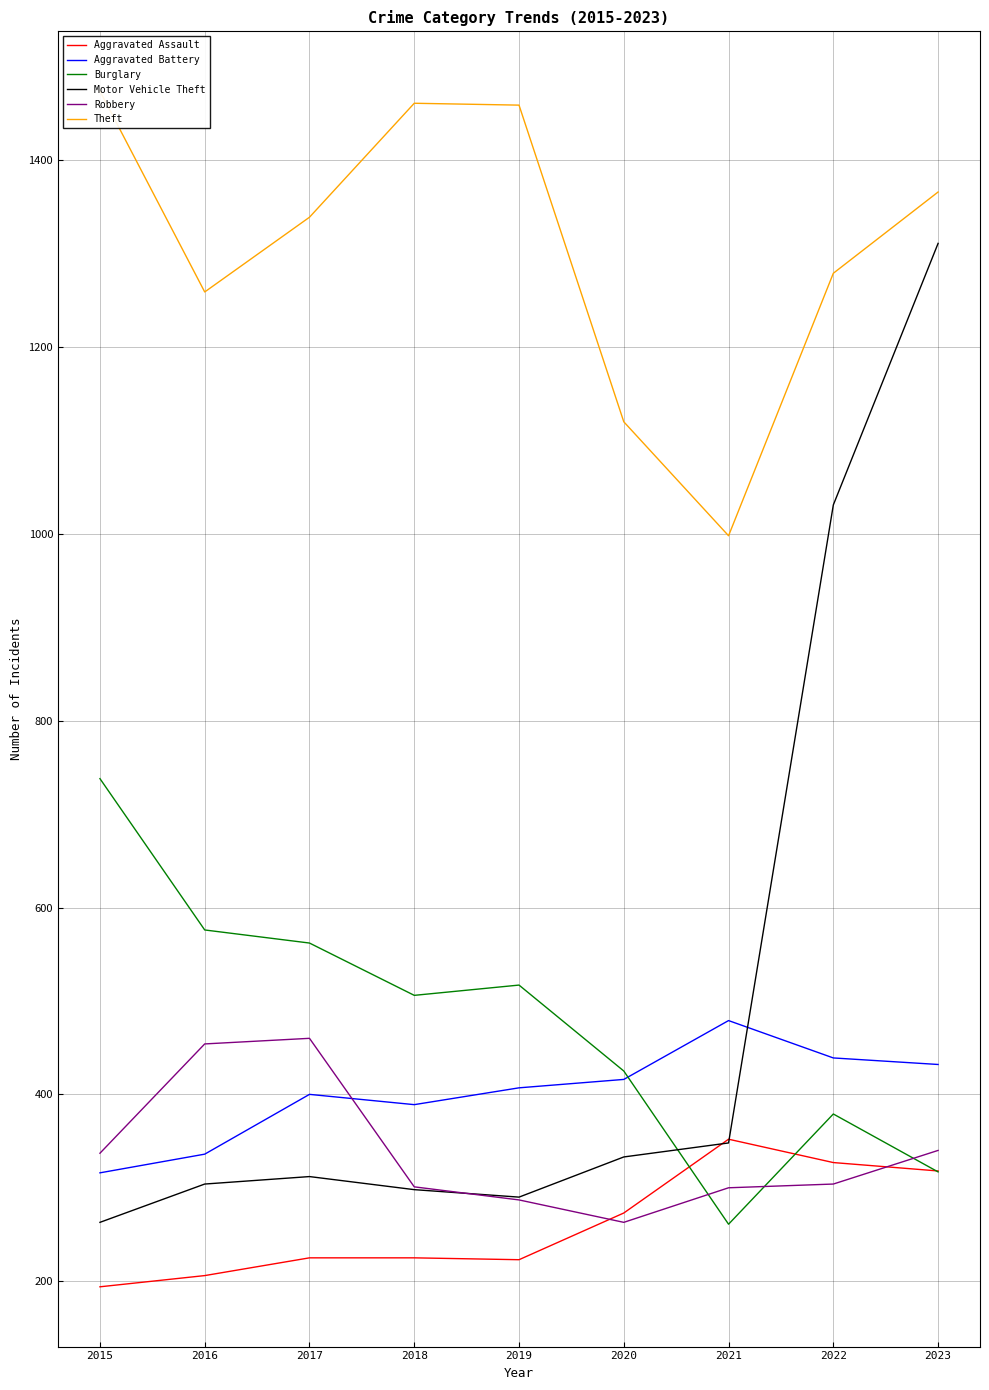

How many interior local valleys does the Robbery series have?

1